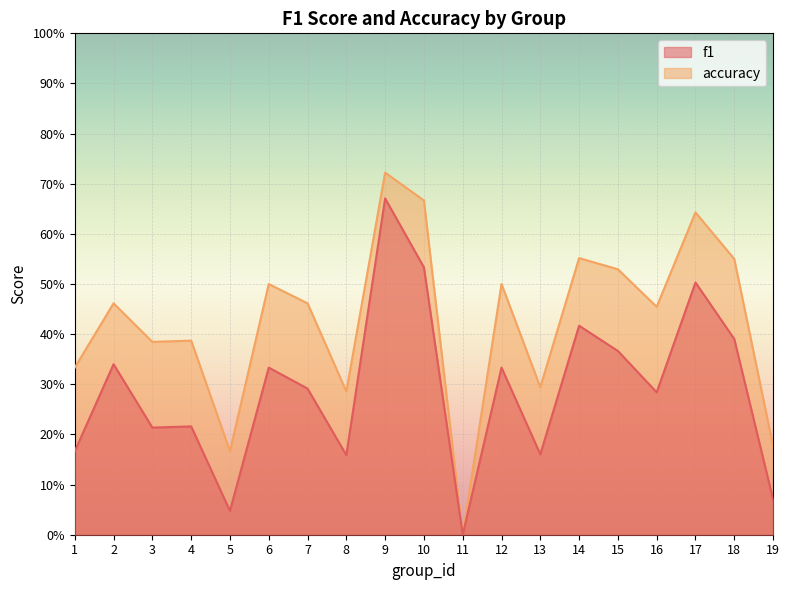

How many lines are shown in the chart?

2